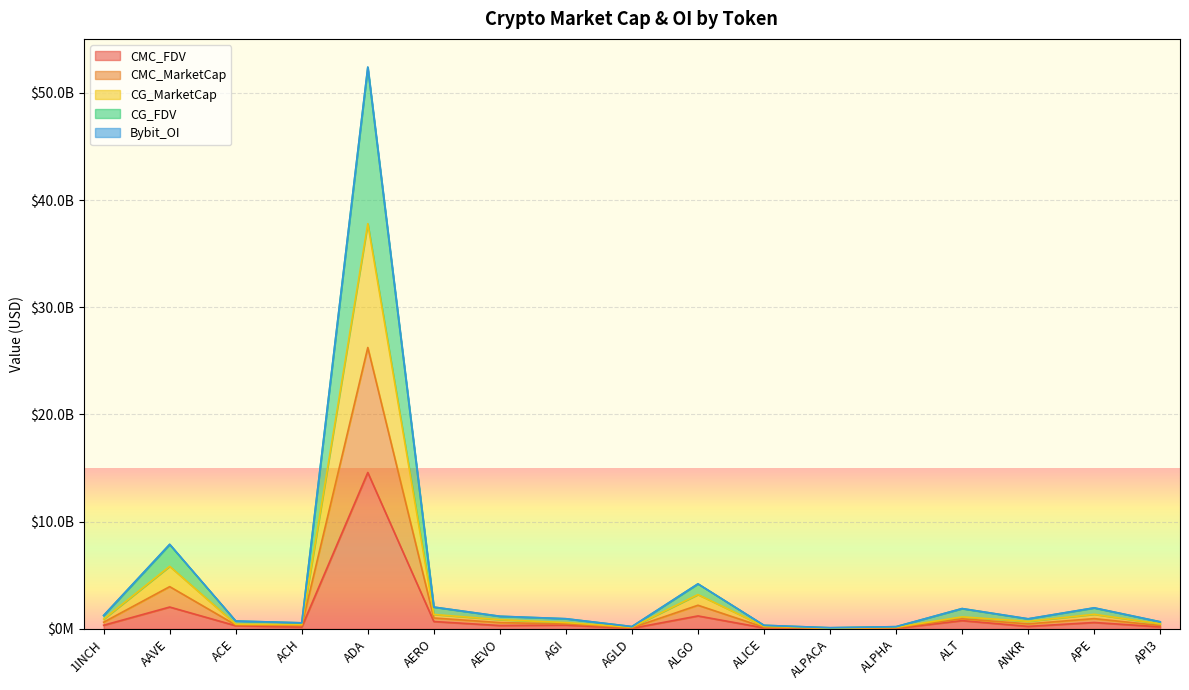

What is the value of the CMC_MarketCap point at the 14th from the left?

1122491991.1